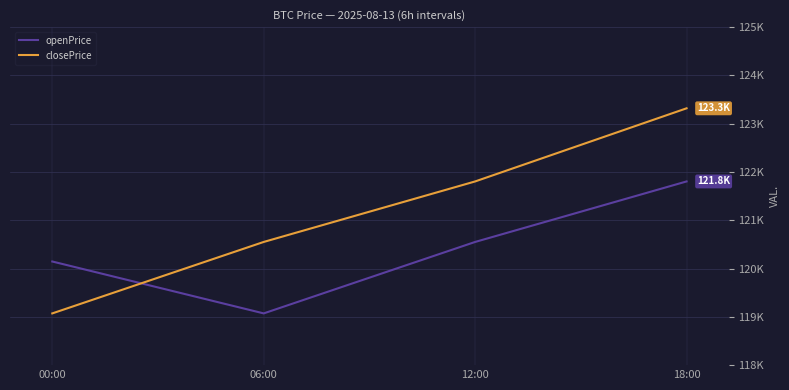

Does the chart have visible grid lines?

Yes